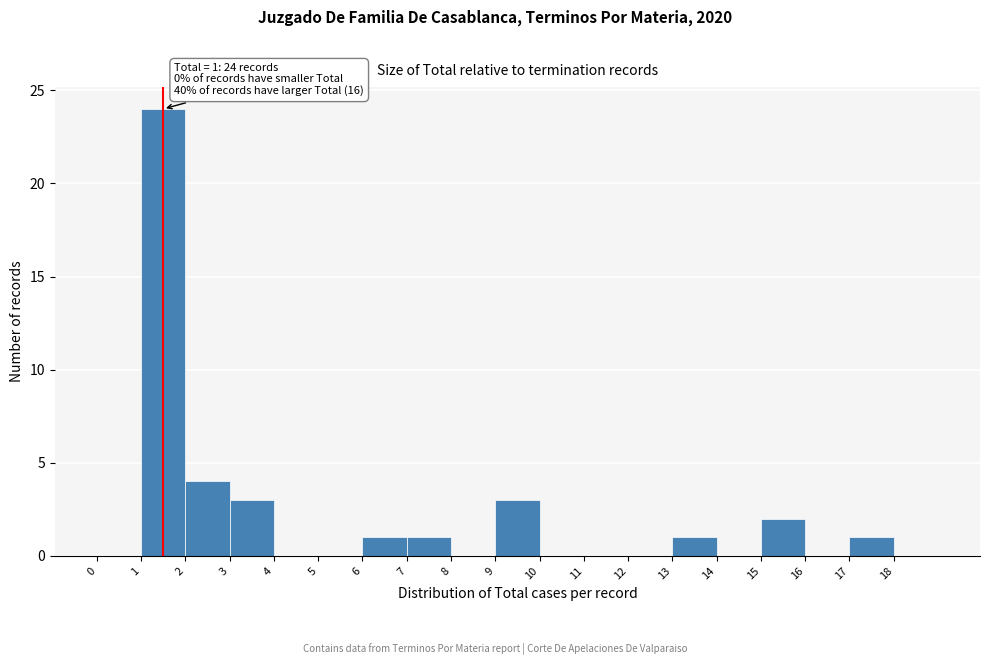

Over which range of the x-axis is the bar tallest?

1 to 2